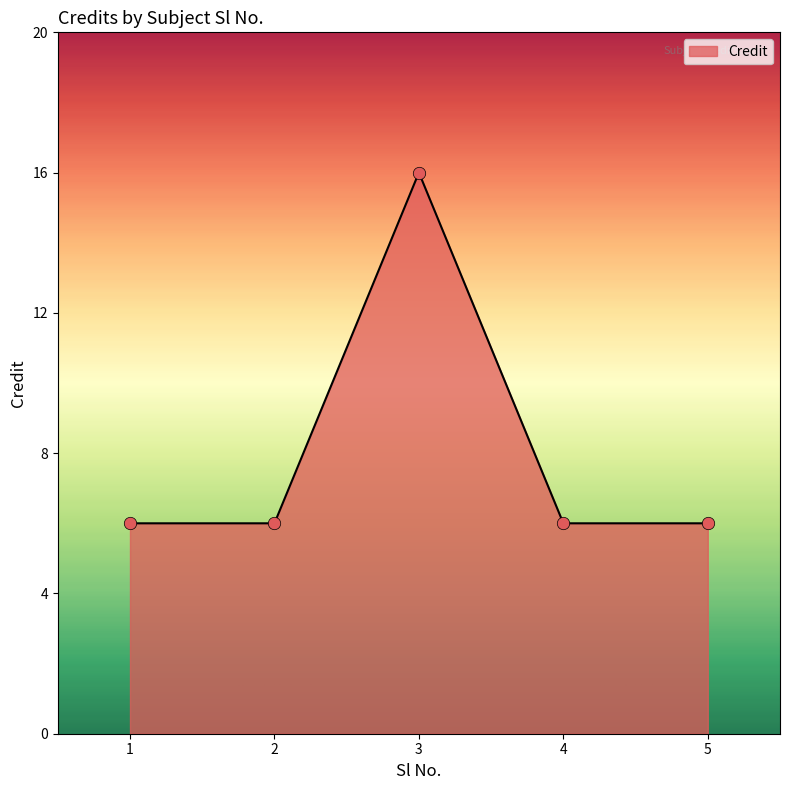

Approximately how many times larger is the value at 2 compared to 4?

1.0